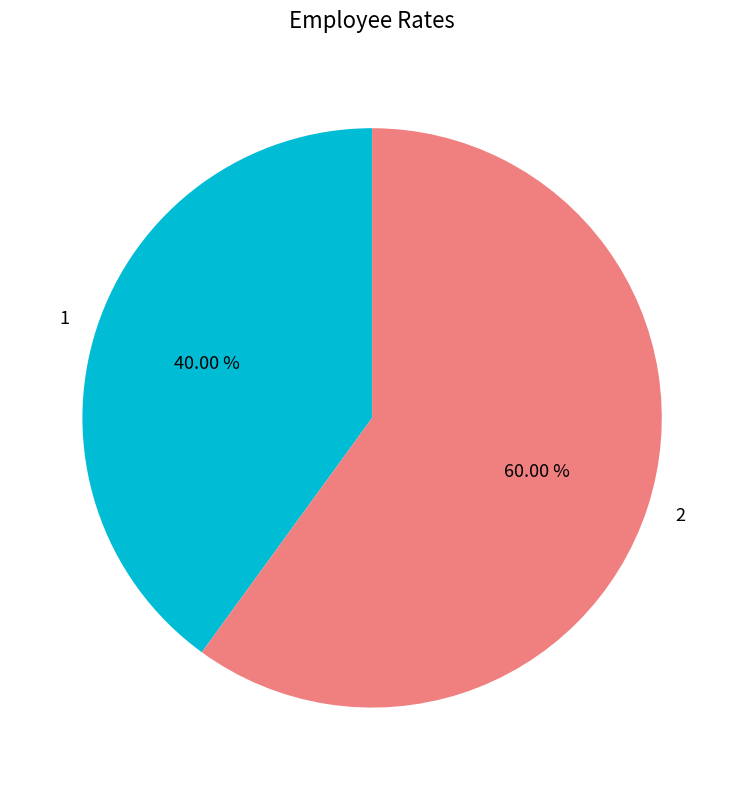

The 2 slice represents 60% of the pie. True or false?

True